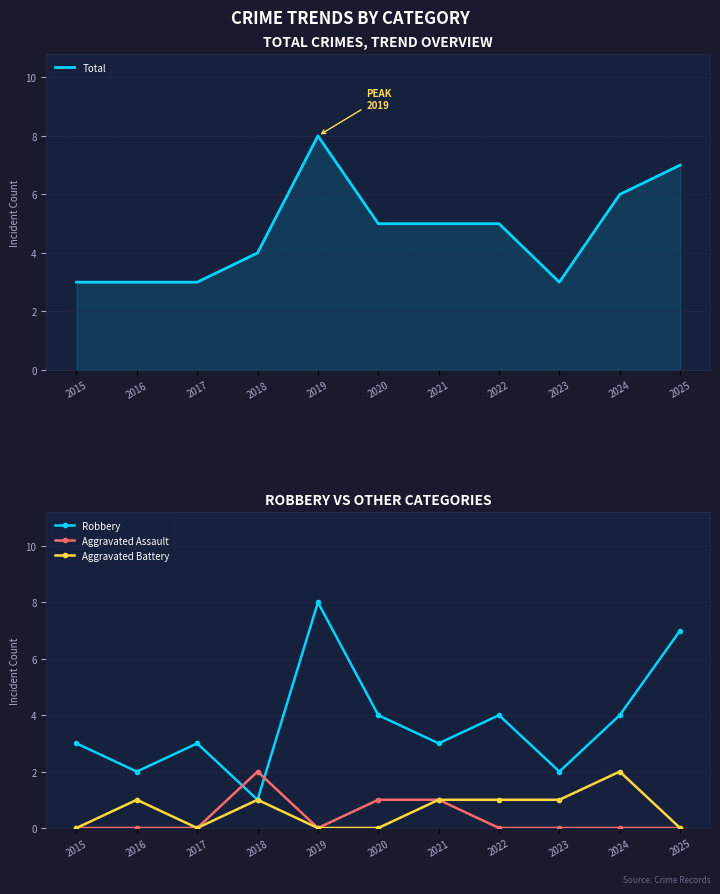

True or false: Robbery has a value of 5 at 2021.

False